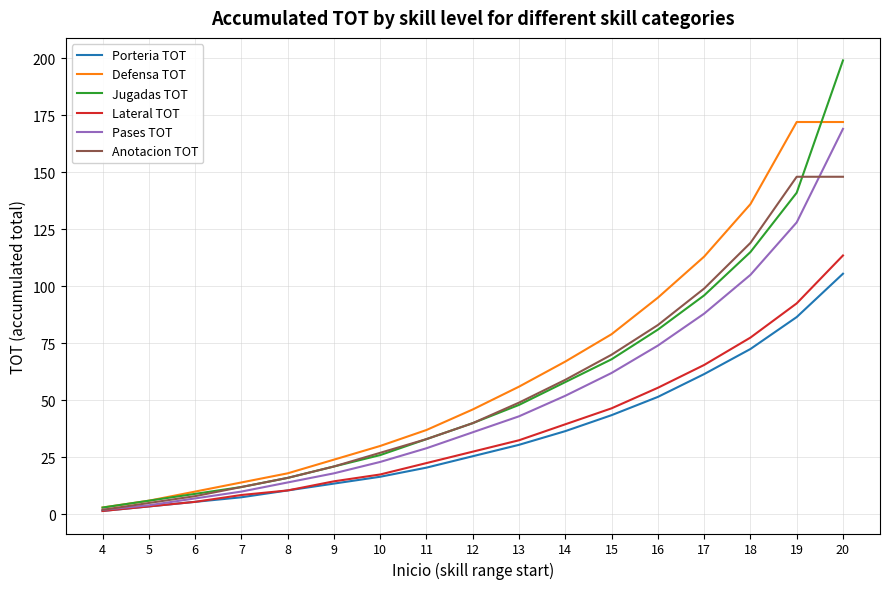

Rank the categories by Pases TOT value from lowest to highest.

4, 5, 6, 7, 8, 9, 10, 11, 12, 13, 14, 15, 16, 17, 18, 19, 20